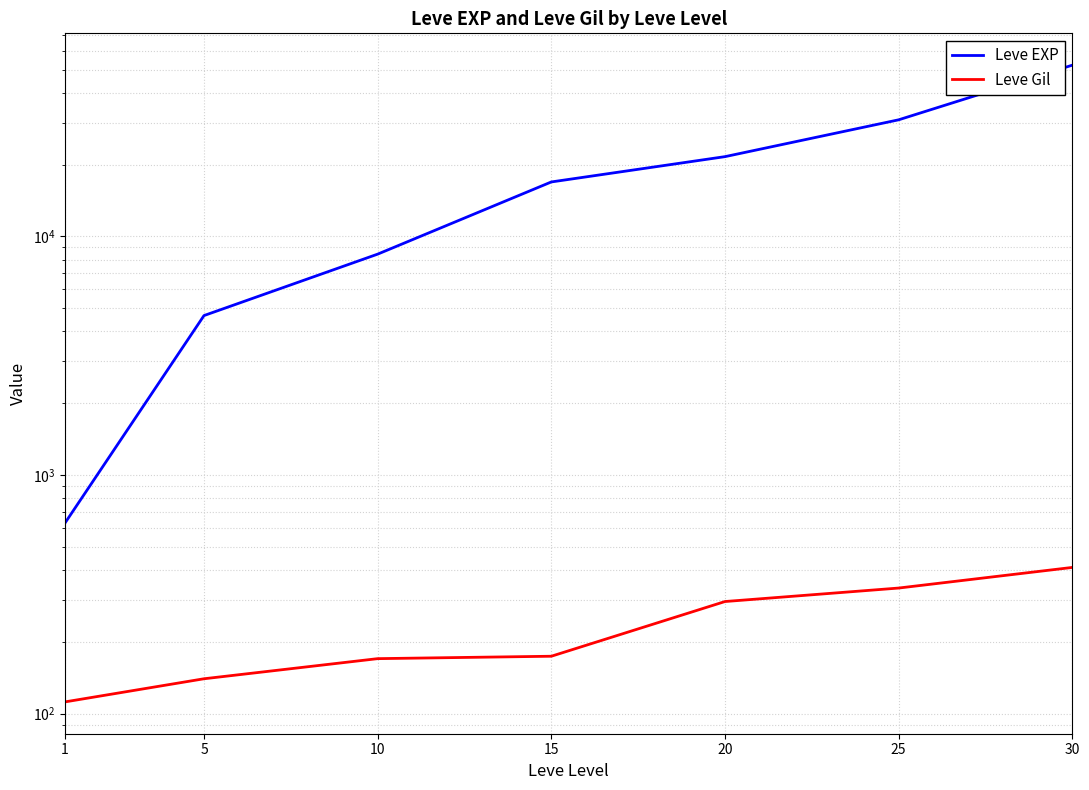

At how many categories does at least one series exceed 17563?

3